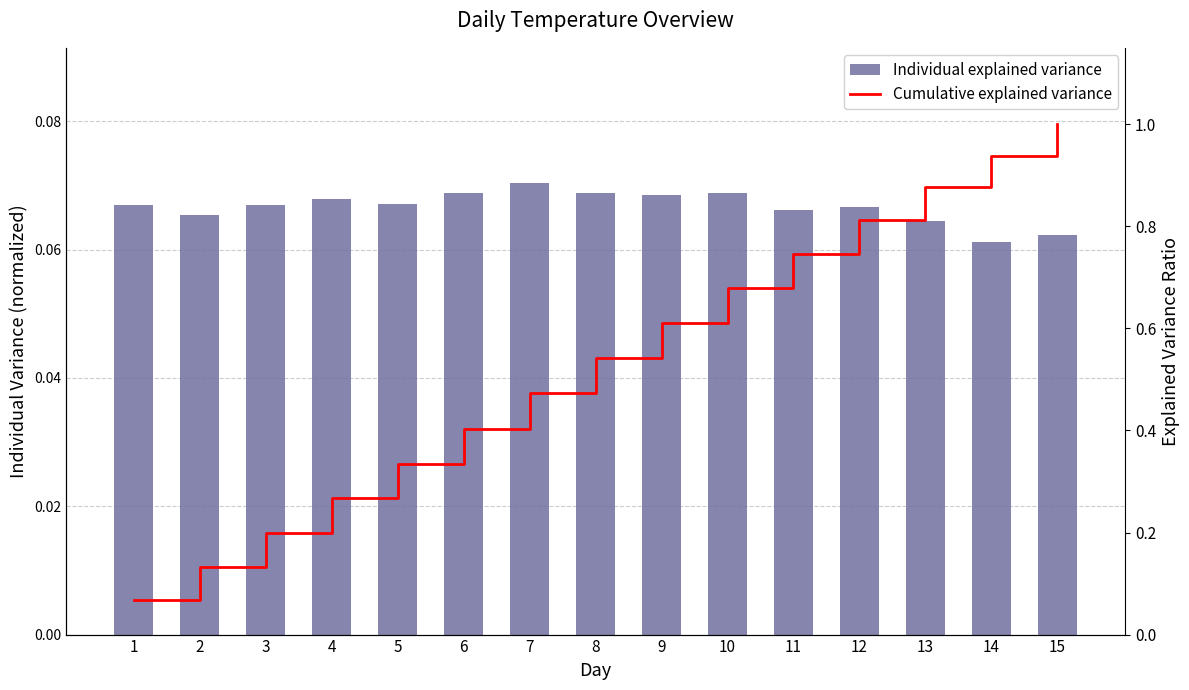

True or false: Cumulative explained variance has a value of 0.9 at 13.

True